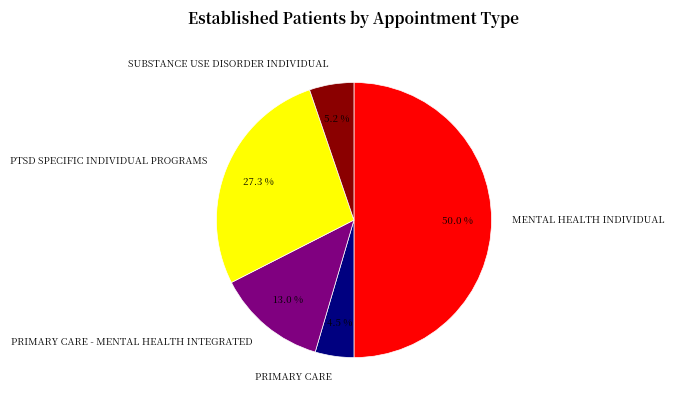

What percentage is the PTSD SPECIFIC INDIVIDUAL PROGRAMS slice, to the nearest percent?

27%